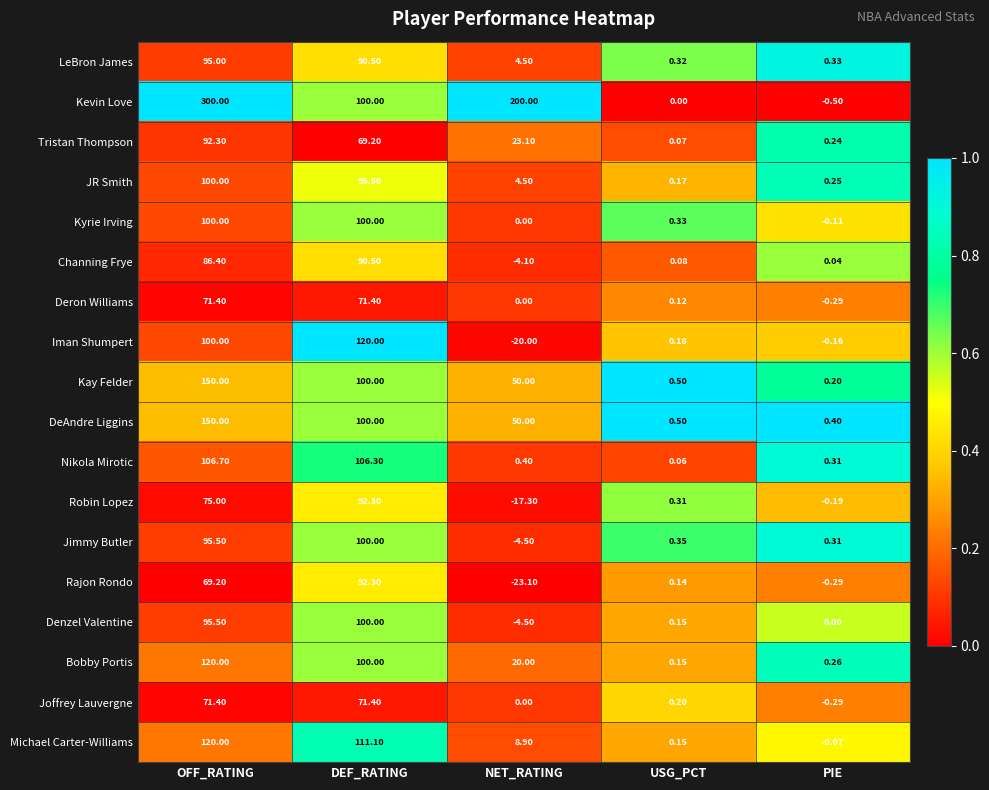

List the labels in order of Jimmy Butler value, smallest first.

NET_RATING, PIE, USG_PCT, OFF_RATING, DEF_RATING